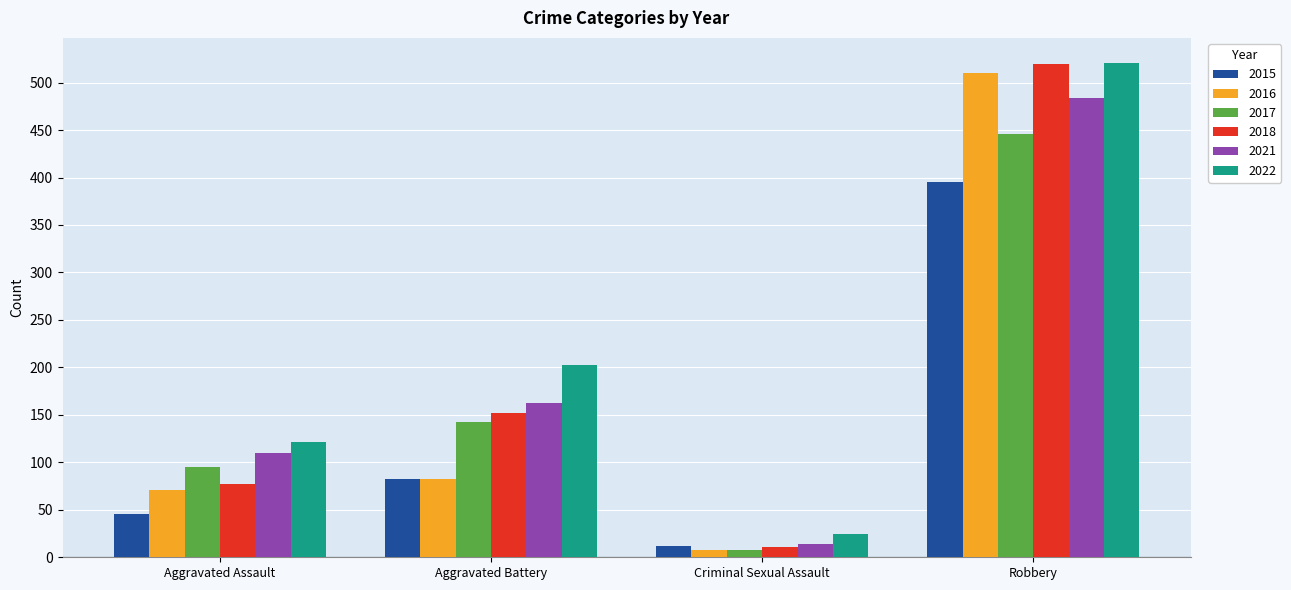

How many distinct data groups are displayed?

6